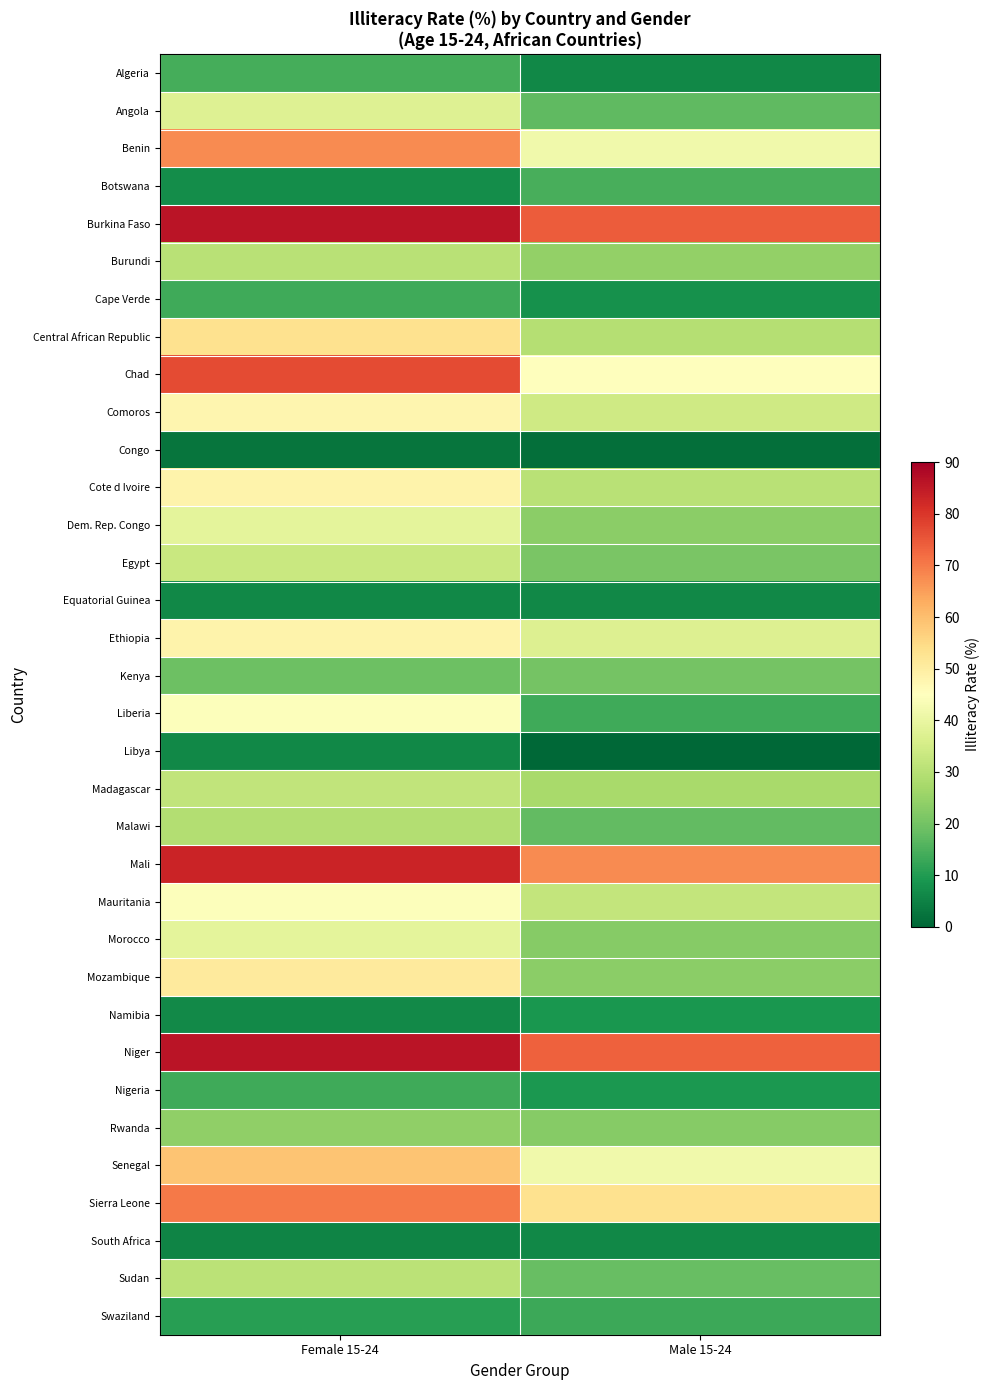

Reading right to left, list all the values displayed in this chart.

Algeria: Male 15-24=6.0	Female 15-24=14.4
Angola: Male 15-24=17.3	Female 15-24=37.4
Benin: Male 15-24=41.8	Female 15-24=67.5
Botswana: Male 15-24=14.5	Female 15-24=7.2
Burkina Faso: Male 15-24=74.5	Female 15-24=86.0
Burundi: Male 15-24=24.4	Female 15-24=30.5
Cape Verde: Male 15-24=8.0	Female 15-24=13.7
Central African Republic: Male 15-24=29.7	Female 15-24=53.2
Chad: Male 15-24=44.7	Female 15-24=76.9
Comoros: Male 15-24=34.4	Female 15-24=47.8
Congo: Male 15-24=1.6	Female 15-24=2.7
Cote d Ivoire: Male 15-24=30.5	Female 15-24=48.5
Dem. Rep. Congo: Male 15-24=23.3	Female 15-24=38.9
Egypt: Male 15-24=21.0	Female 15-24=33.1
Equatorial Guinea: Male 15-24=6.1	Female 15-24=6.3
Ethiopia: Male 15-24=37.0	Female 15-24=48.2
Kenya: Male 15-24=20.2	Female 15-24=19.3
Liberia: Male 15-24=13.7	Female 15-24=44.6
Libya: Male 15-24=0.2	Female 15-24=6.0
Madagascar: Male 15-24=27.6	Female 15-24=31.9
Malawi: Male 15-24=17.9	Female 15-24=29.3
Mali: Male 15-24=67.7	Female 15-24=83.1
Mauritania: Male 15-24=32.3	Female 15-24=44.5
Morocco: Male 15-24=22.6	Female 15-24=38.7
Mozambique: Male 15-24=23.4	Female 15-24=50.8
Namibia: Male 15-24=8.8	Female 15-24=6.5
Niger: Male 15-24=73.8	Female 15-24=85.8
Nigeria: Male 15-24=9.3	Female 15-24=13.5
Rwanda: Male 15-24=22.8	Female 15-24=24.1
Senegal: Male 15-24=41.5	Female 15-24=59.0
Sierra Leone: Male 15-24=53.1	Female 15-24=70.1
South Africa: Male 15-24=6.3	Female 15-24=5.6
Sudan: Male 15-24=18.4	Female 15-24=30.8
Swaziland: Male 15-24=13.2	Female 15-24=10.6